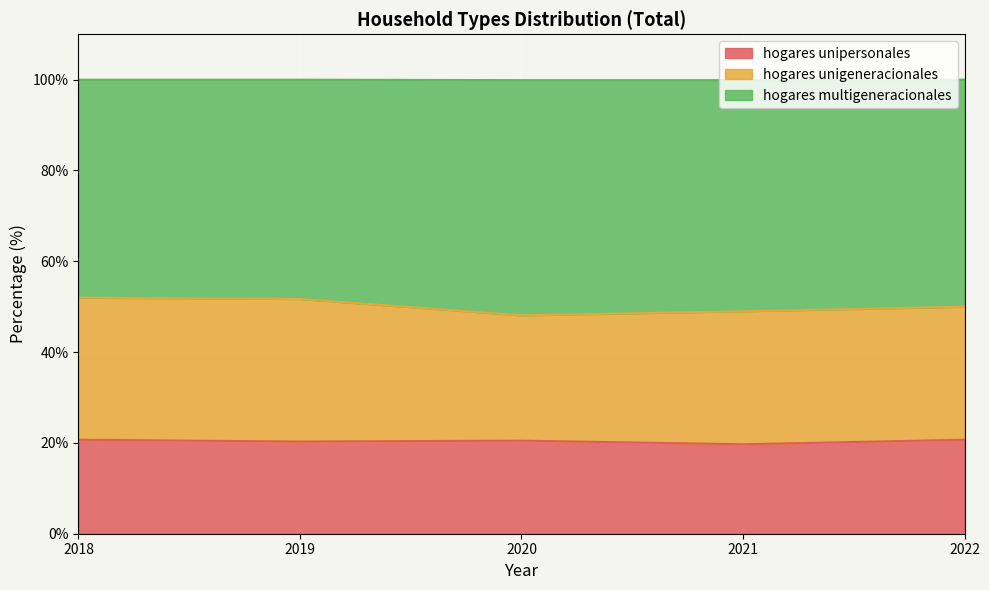

Between 2020 and 2018, which is larger?

2018